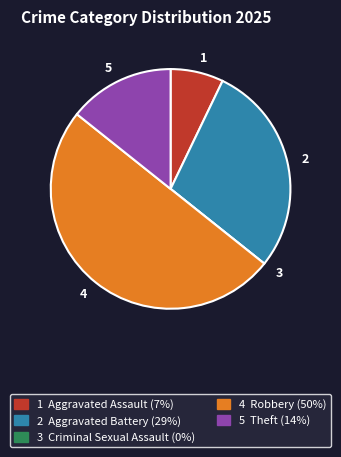

Is the sum of 5 and 4 greater than half?

Yes